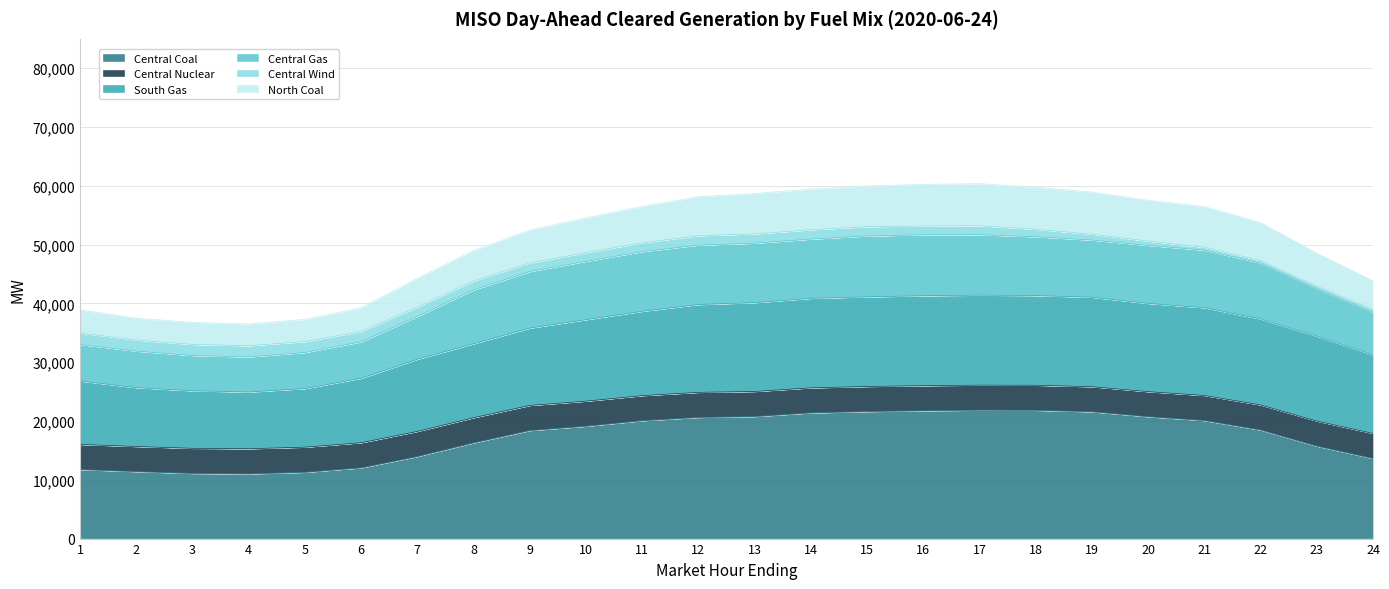

True or false: Central Gas has more than 0 interior local peaks.

True